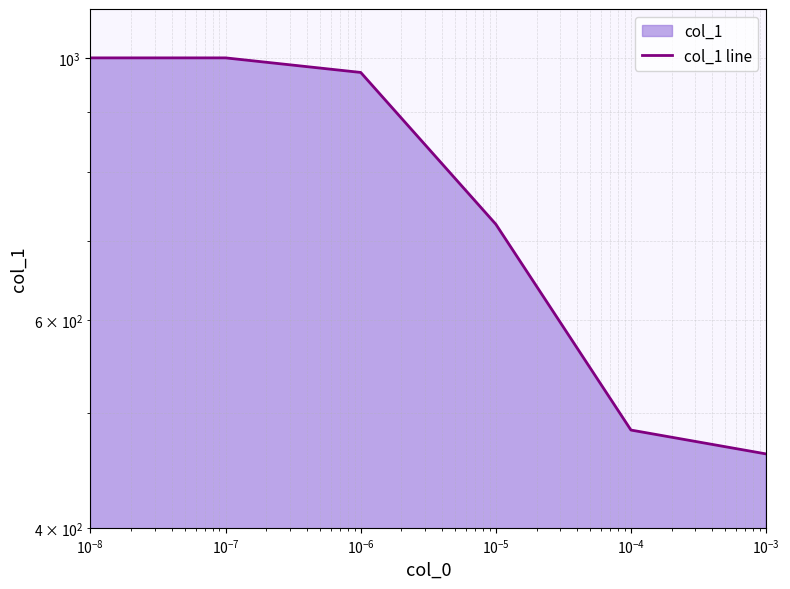

How many categories are shown in the chart?

6